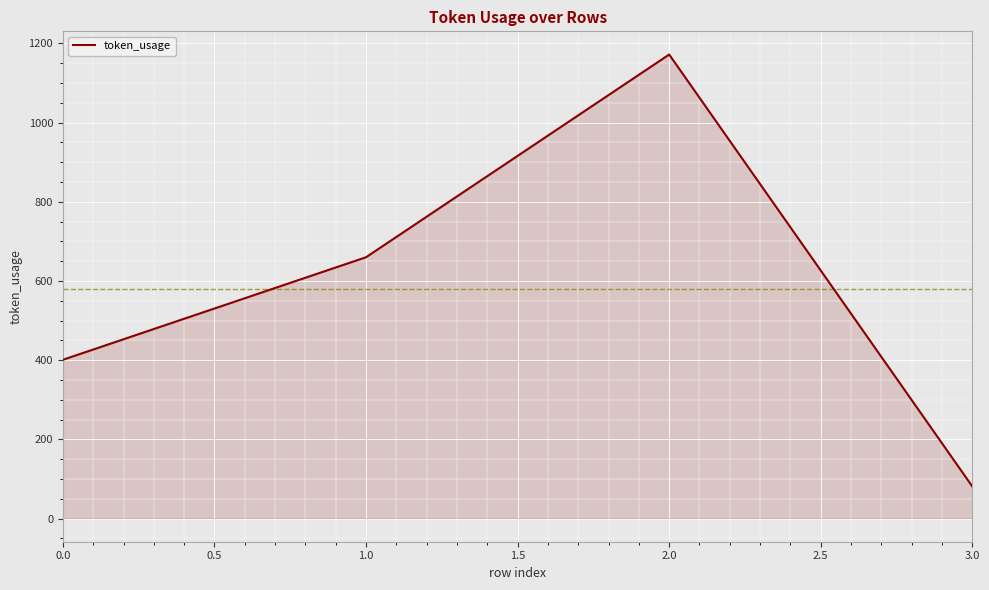

What value does the data have at 1.0, to the nearest 100?

700